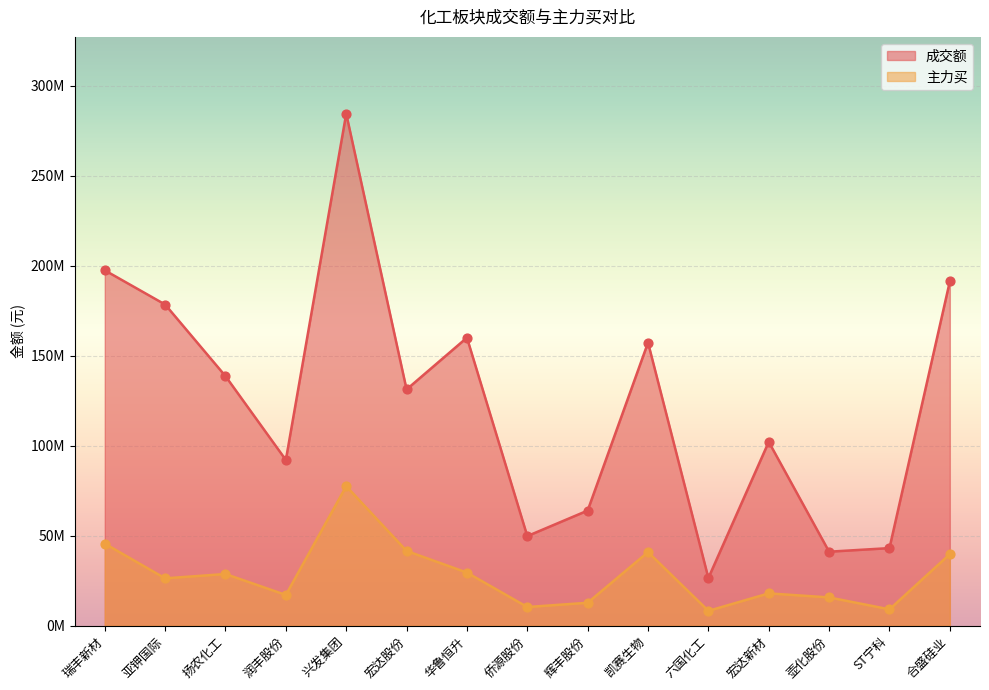

What are all the series names shown in the legend?

成交额, 主力买